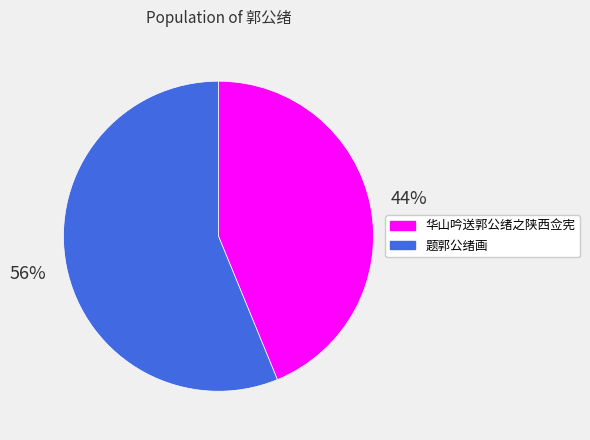

Do 题郭公绪画 and 华山吟送郭公绪之陕西佥宪 together represent more than half of the pie?

Yes